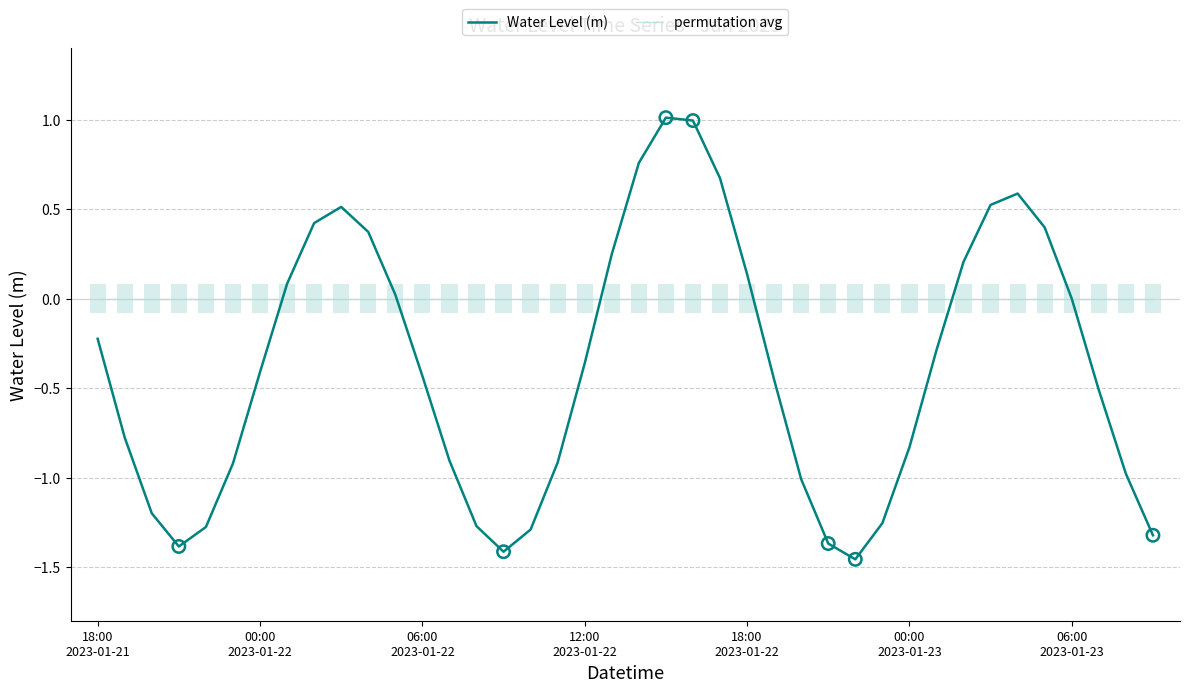

Which series has the largest total across all categories?

permutation avg